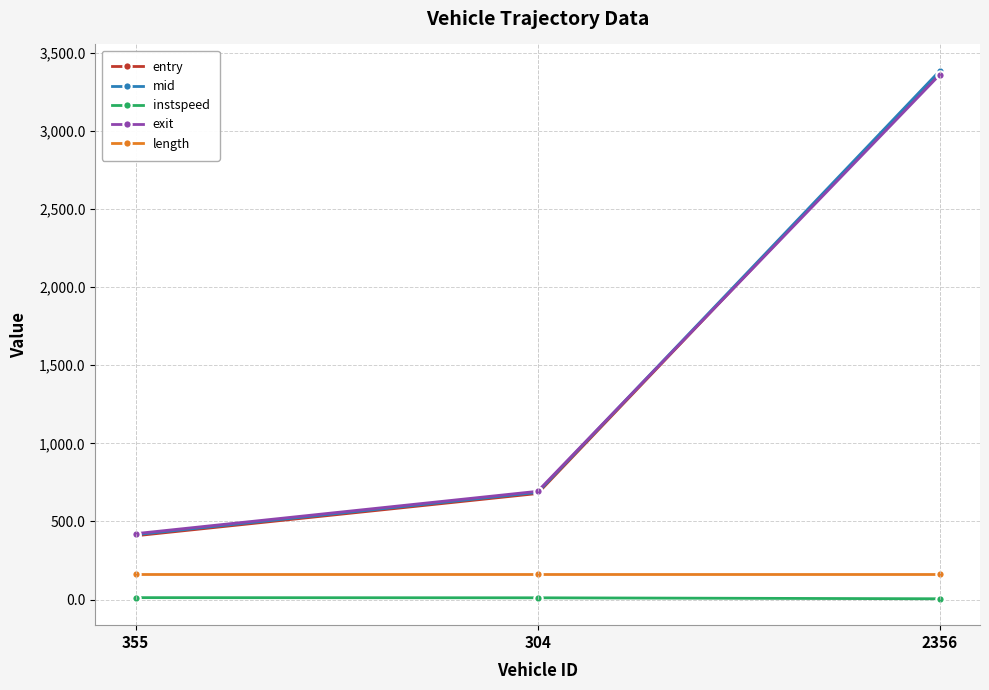

Rank the categories by exit value from lowest to highest.

355, 304, 2356